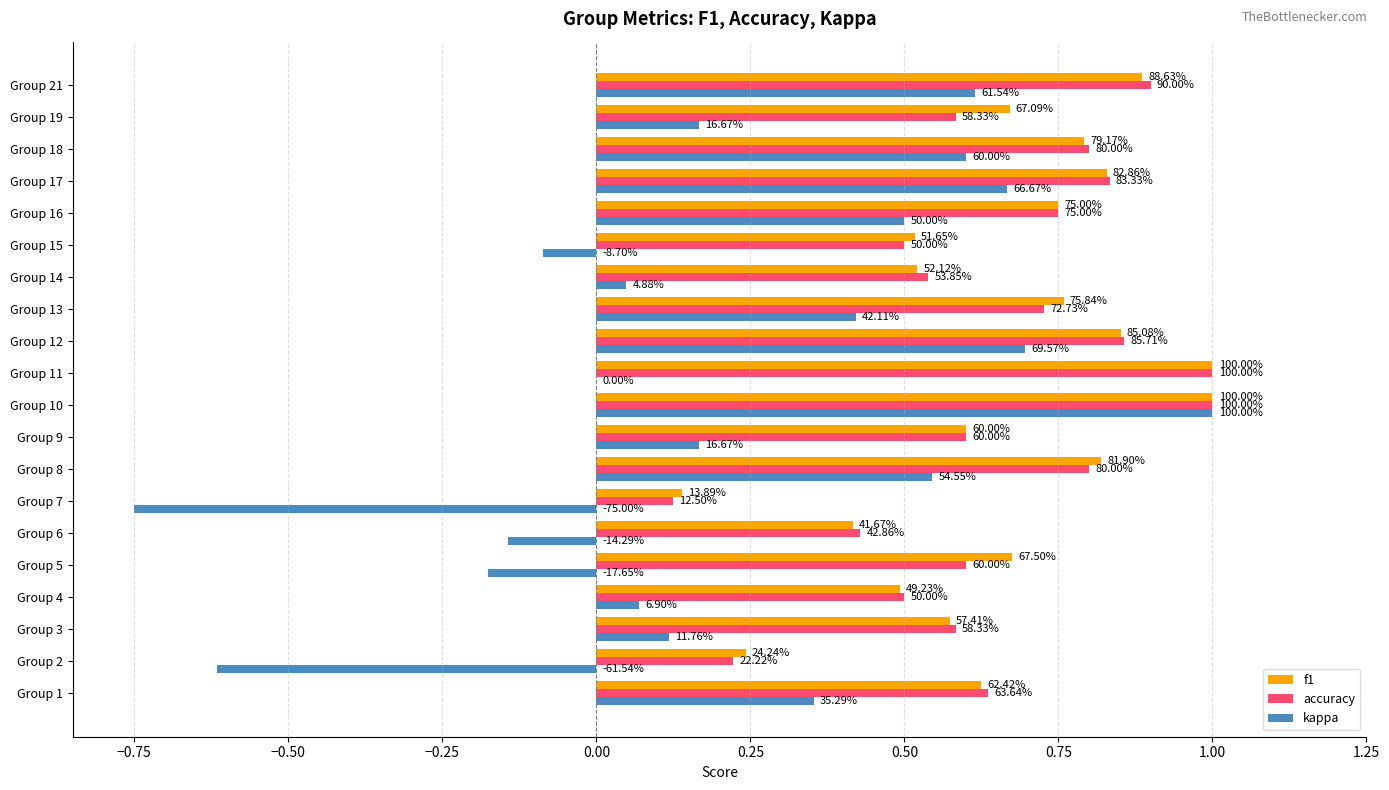

What are all the series names shown in the legend?

f1, accuracy, kappa